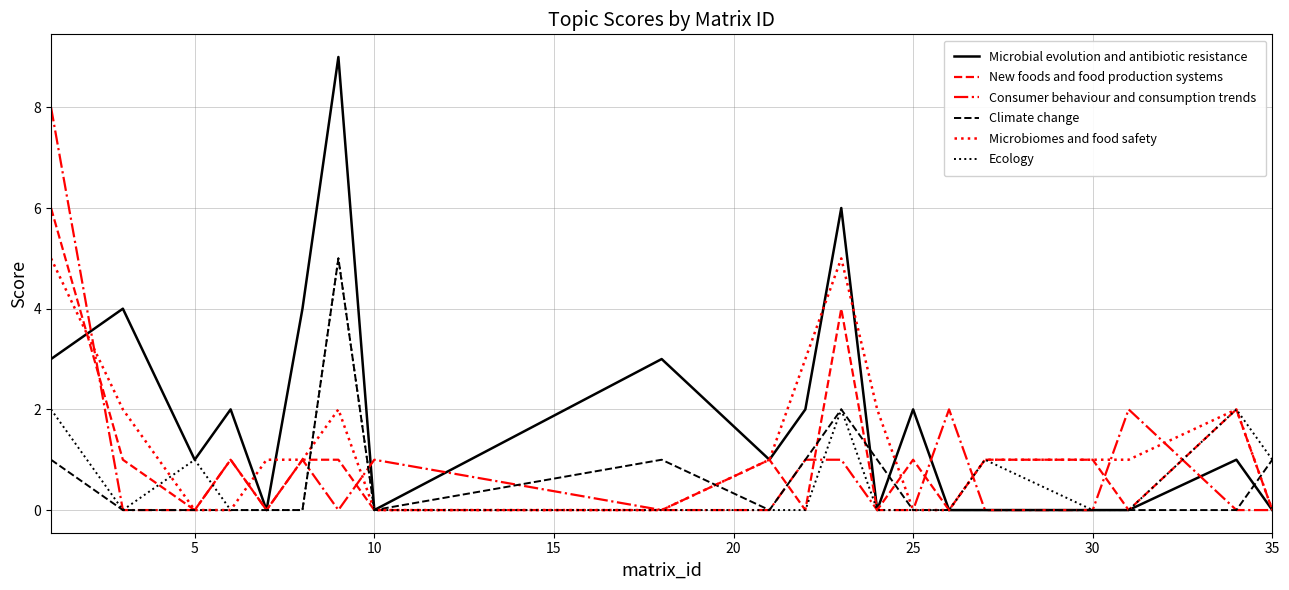

What is the difference between the maximum and minimum values in the Microbiomes and food safety series?

5